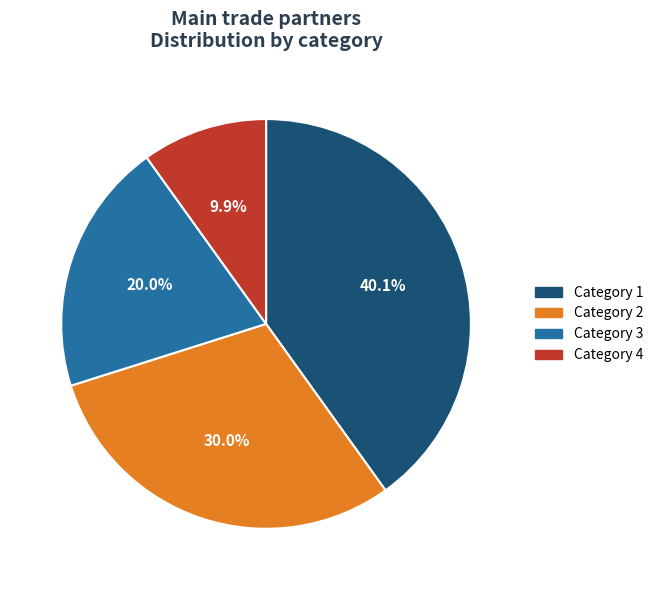

Is there any slice that represents more than half of the pie?

No